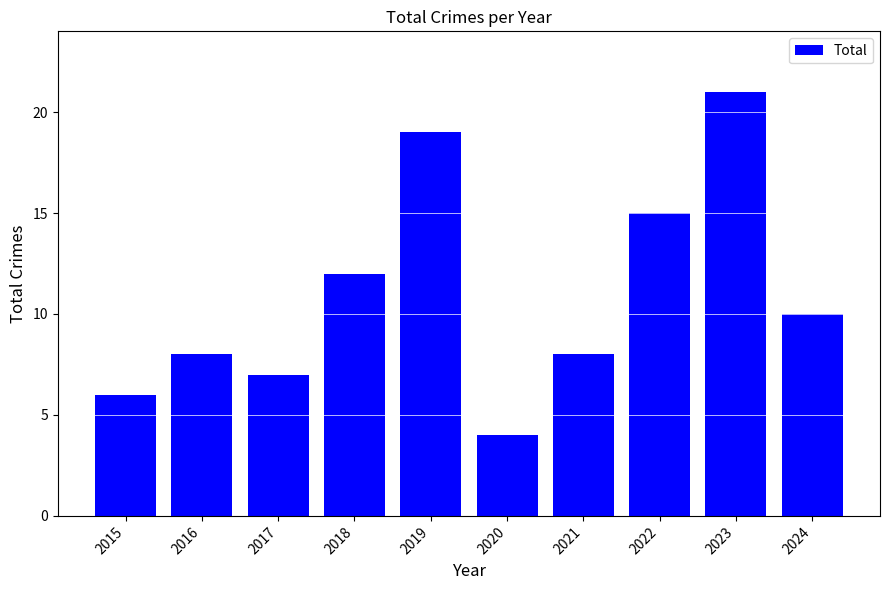

How many data points does each series have?

10